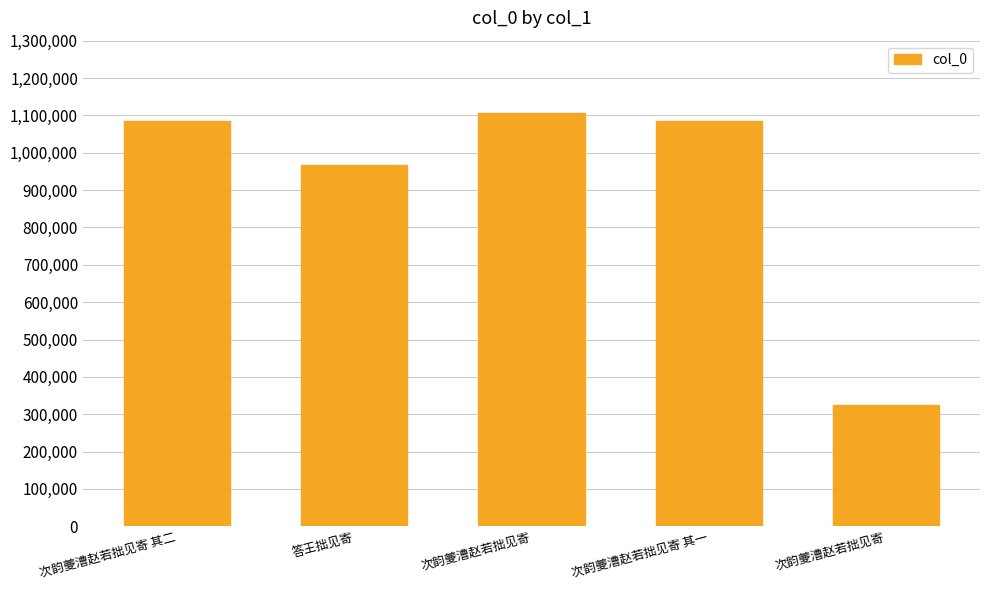

What is the difference between the maximum and minimum values?

781946